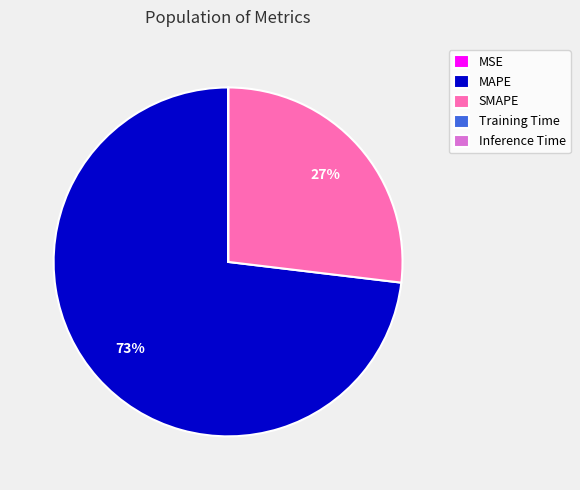

Is MAPE the majority of the pie?

Yes